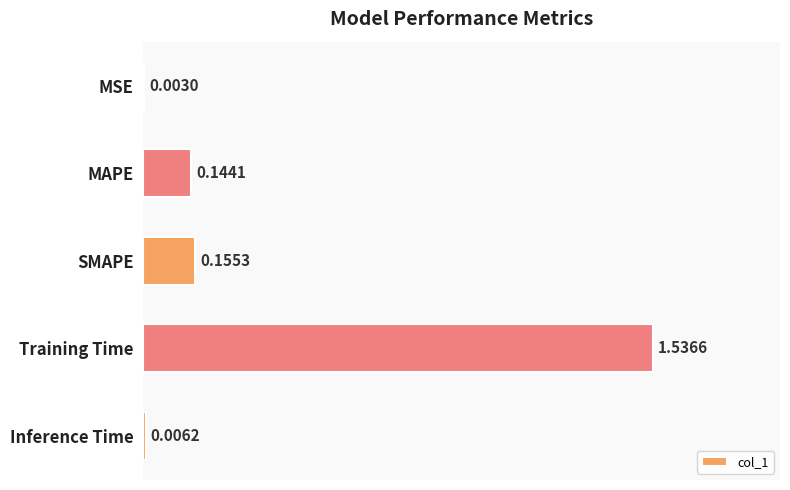

Which has a higher value, MAPE or Inference Time?

MAPE